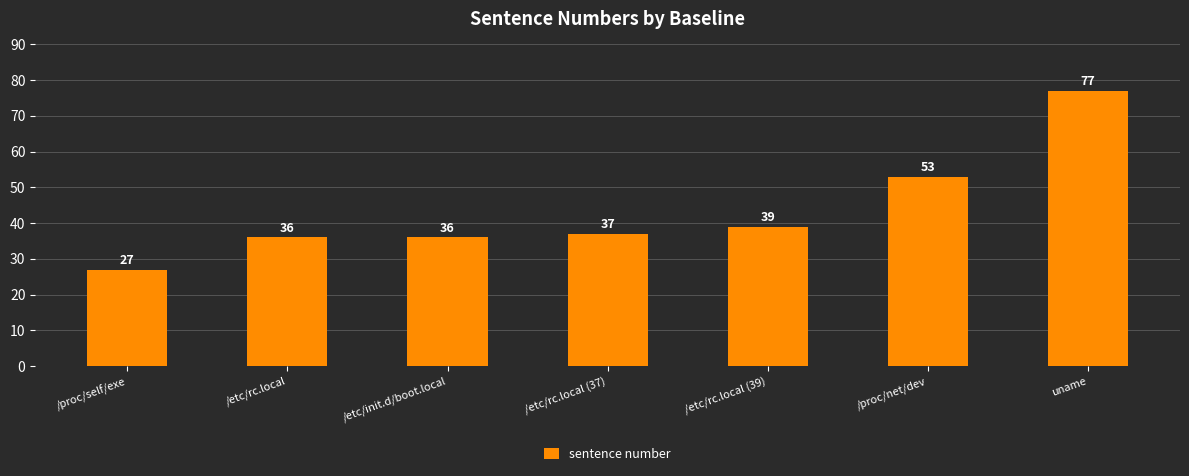

At which label is the value closest to 52?

/proc/net/dev